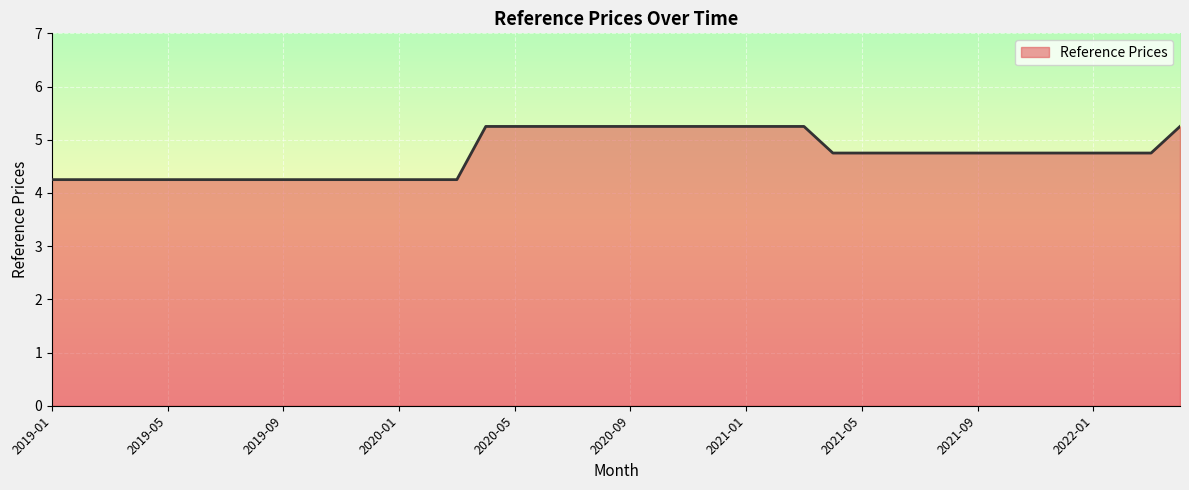

What is the label of the 29th point from the right?

2019-12